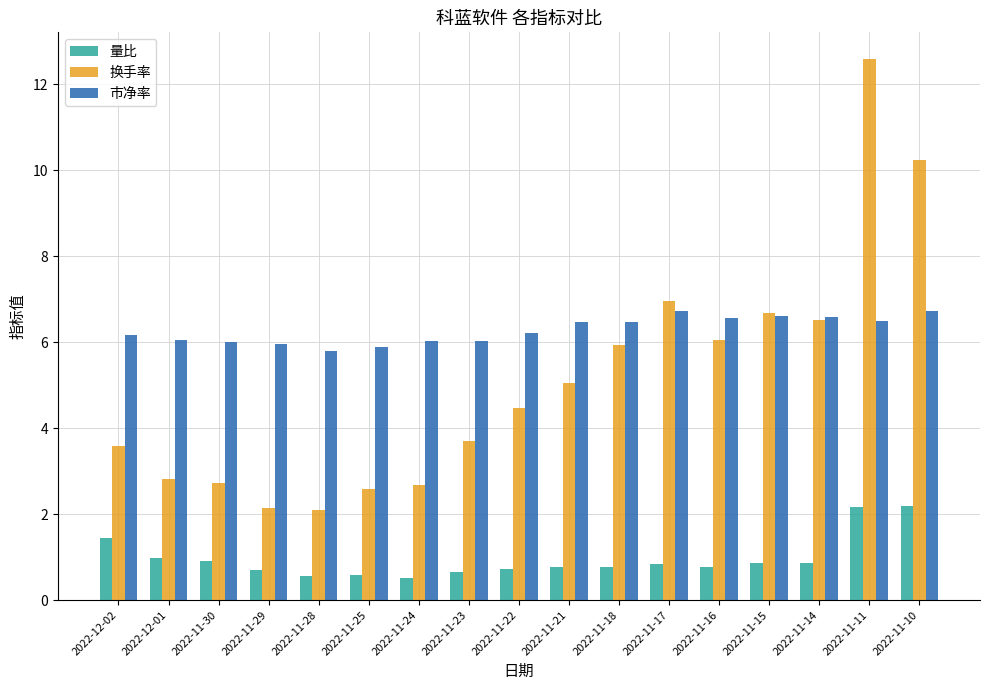

What position from the left is 2022-11-23?

8